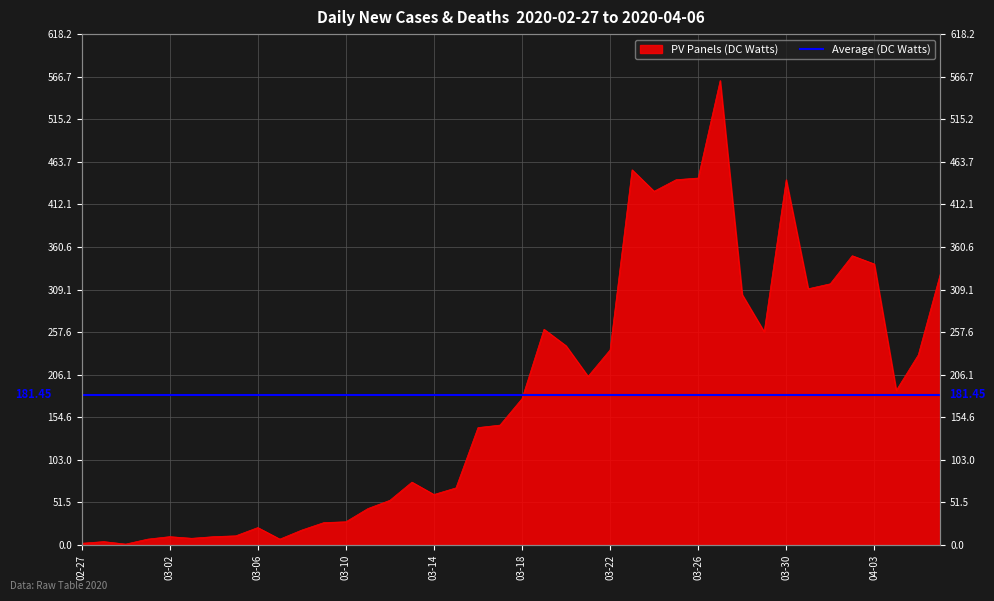

How many interior local valleys (lower than both neighbors) does the data have?

9